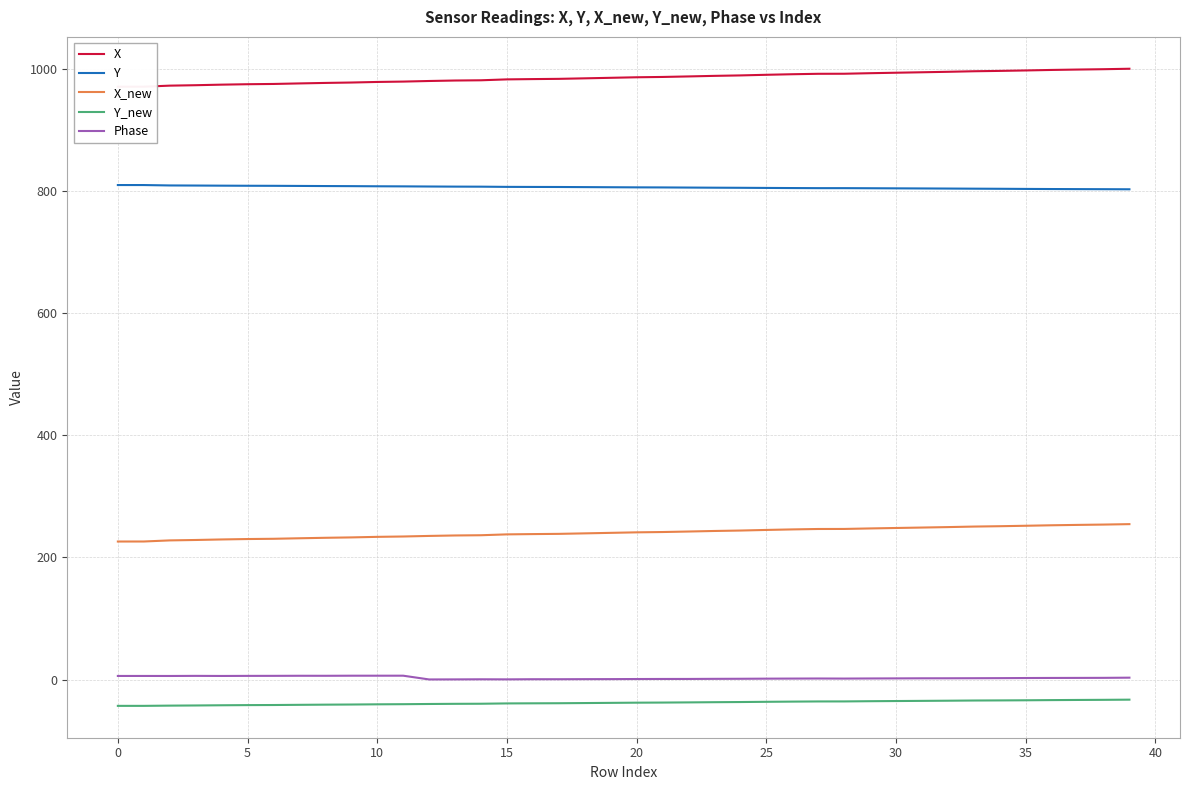

What is the maximum value for Y?

810.4